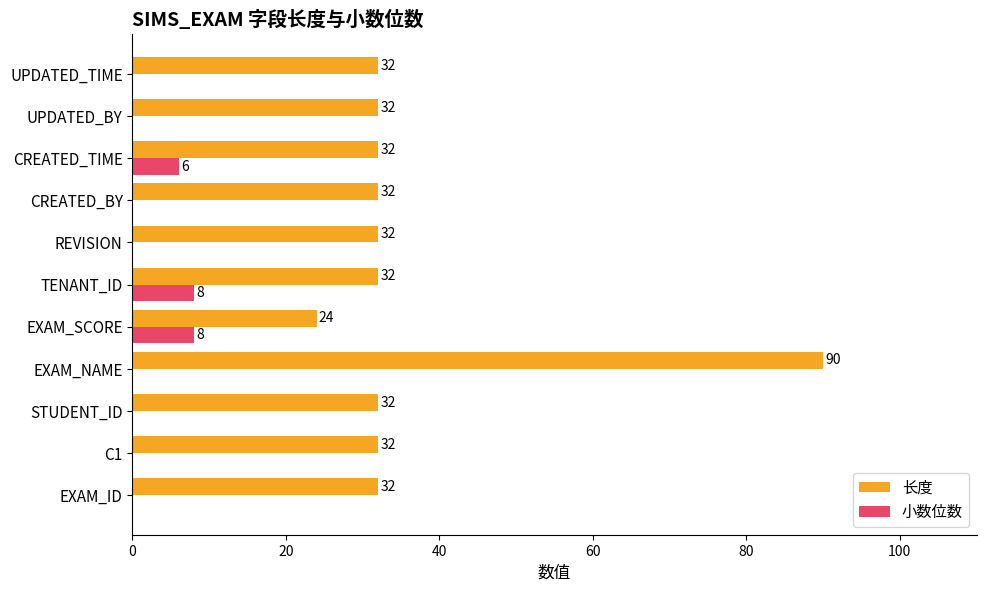

What is the sum of the 长度 values at CREATED_BY and EXAM_ID?

64